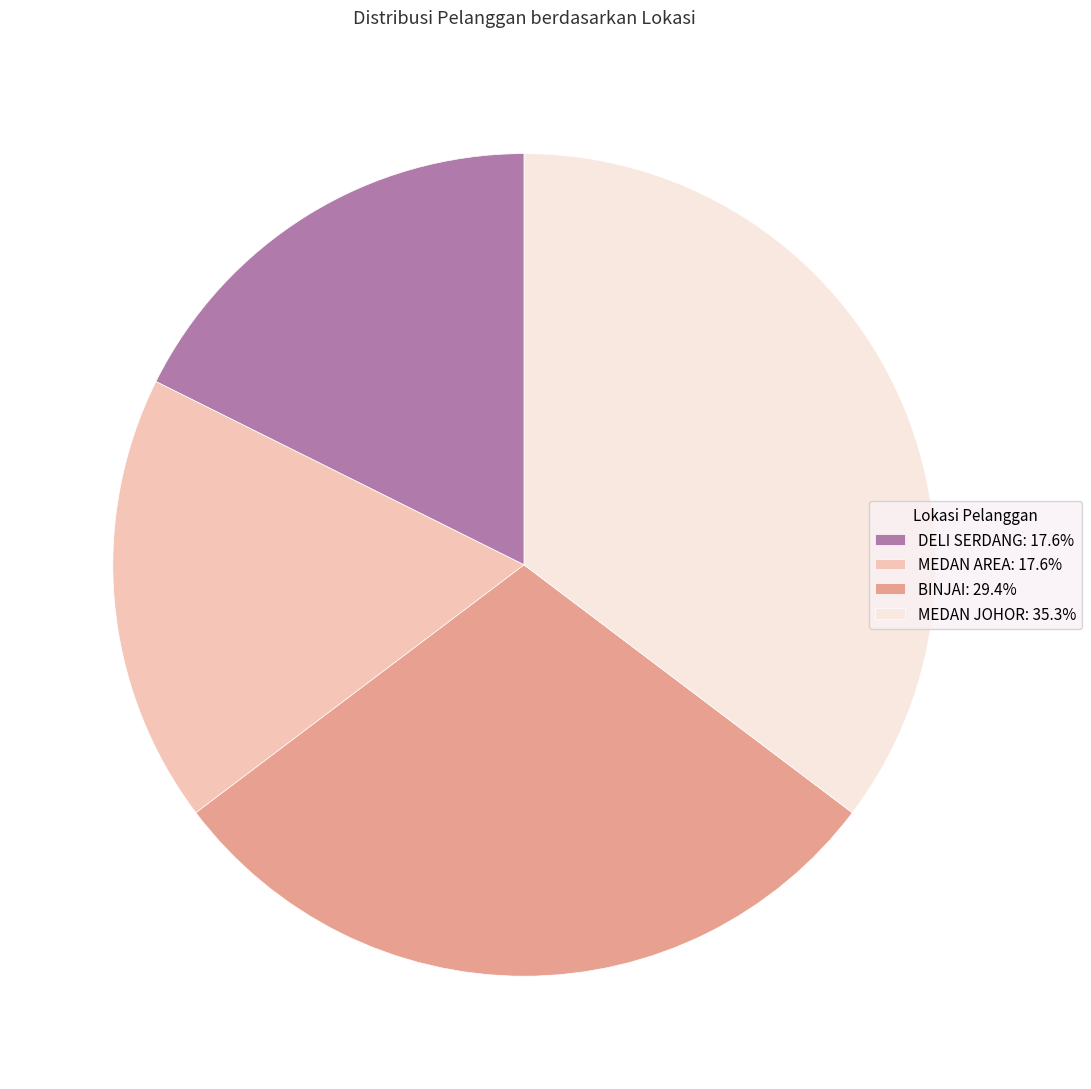

Is there any slice that represents more than half of the pie?

No